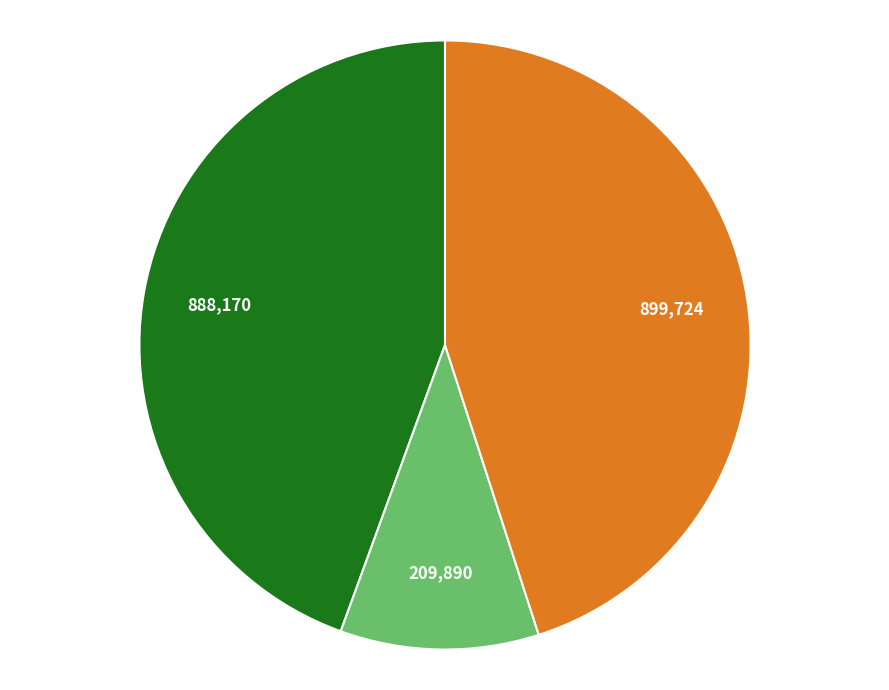

Is there any slice that represents more than half of the pie?

No